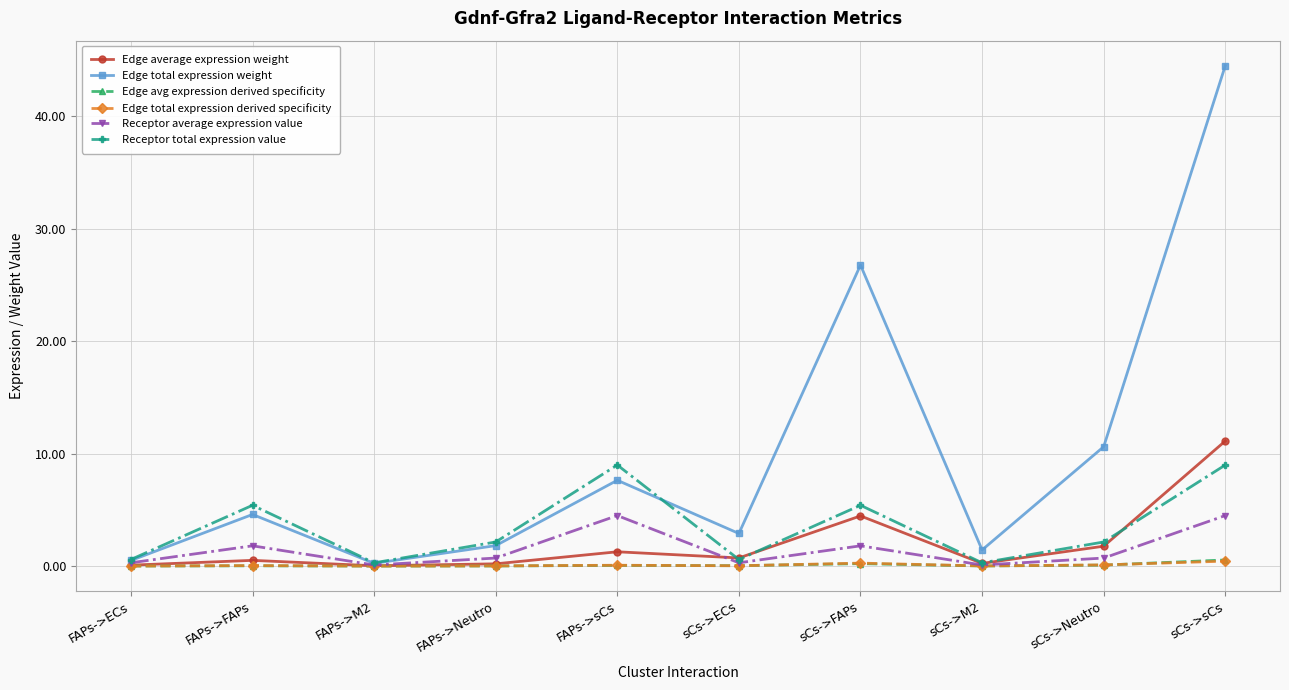

The Edge avg expression derived specificity series shows 0.0 at FAPs->ECs. True or false?

True